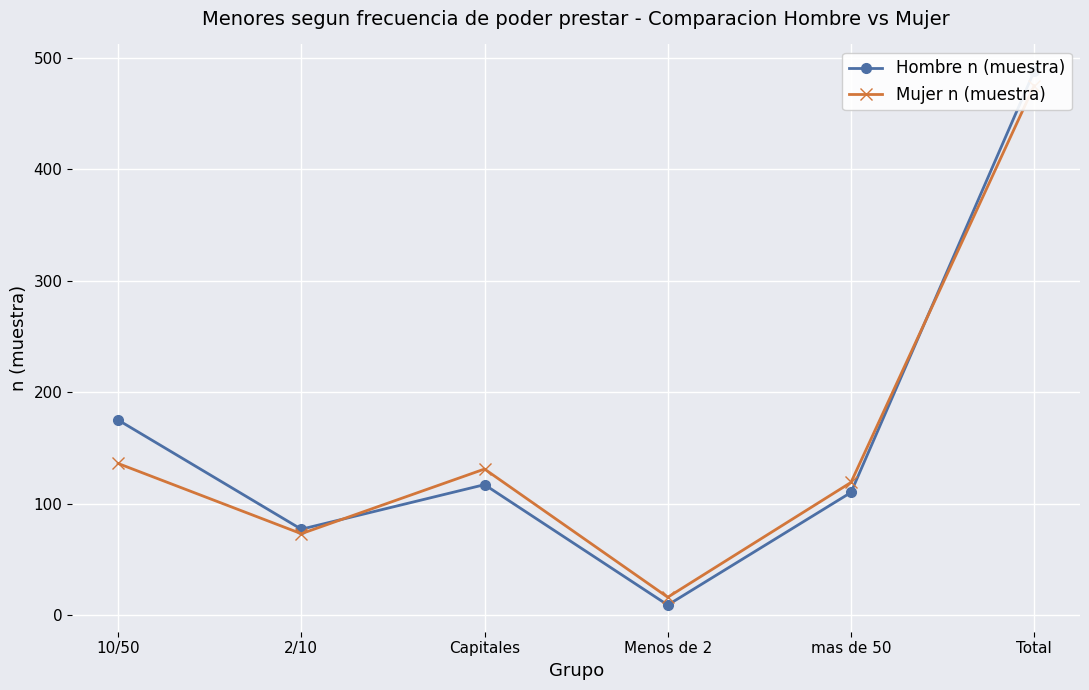

Rank the series by their maximum value, from lowest to highest.

Mujer n (muestra), Hombre n (muestra)